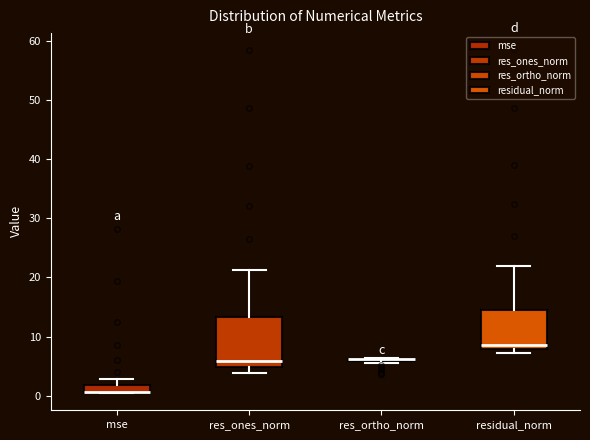

Comparing the boxes themselves (not the whiskers), which one is the tallest?

res_ones_norm